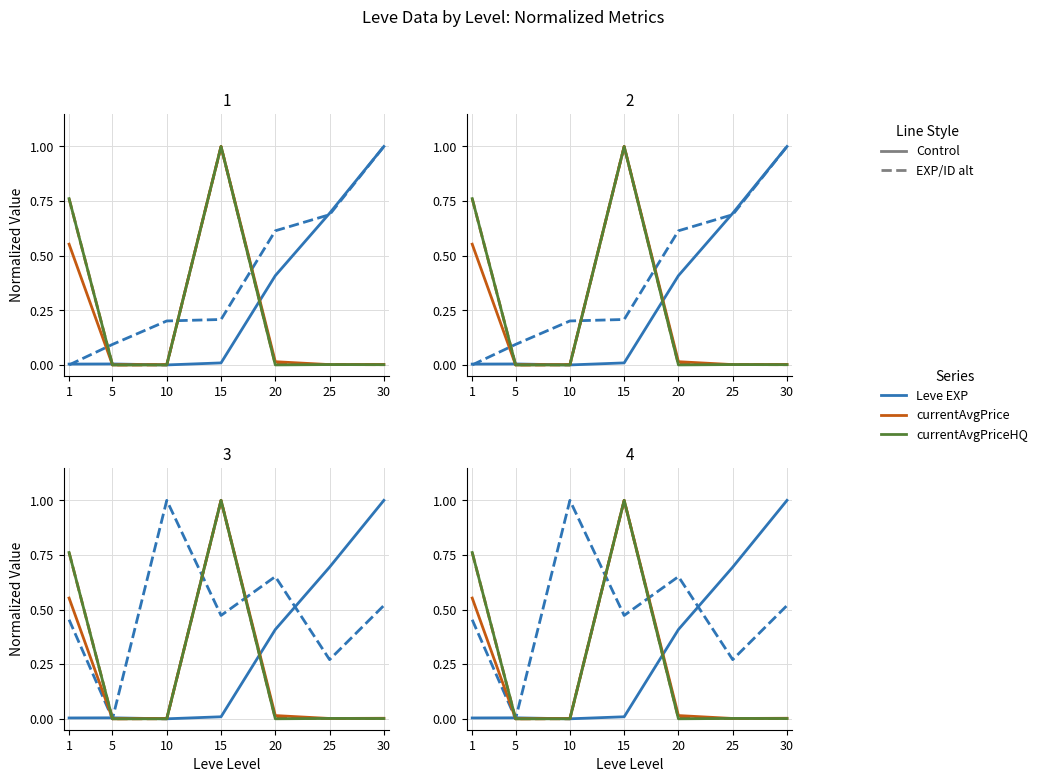

Is this an area chart (filled region under the line)?

No